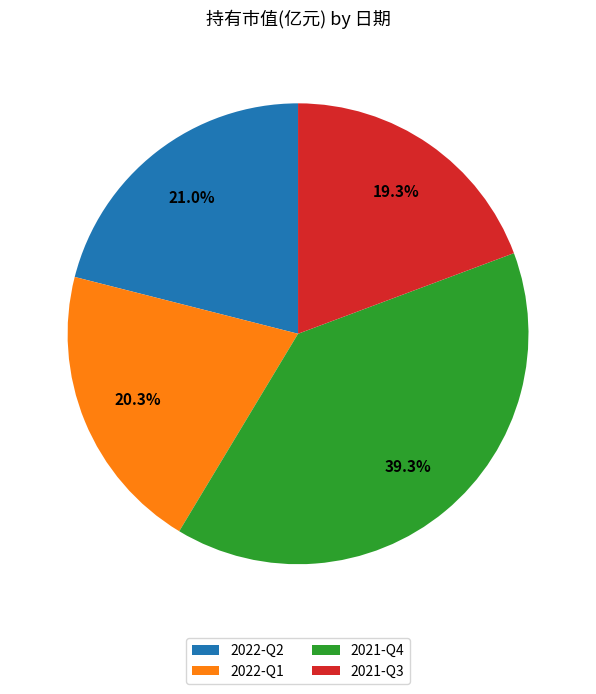

To the nearest percent, what is the difference between the largest and smallest slice percentages?

20%